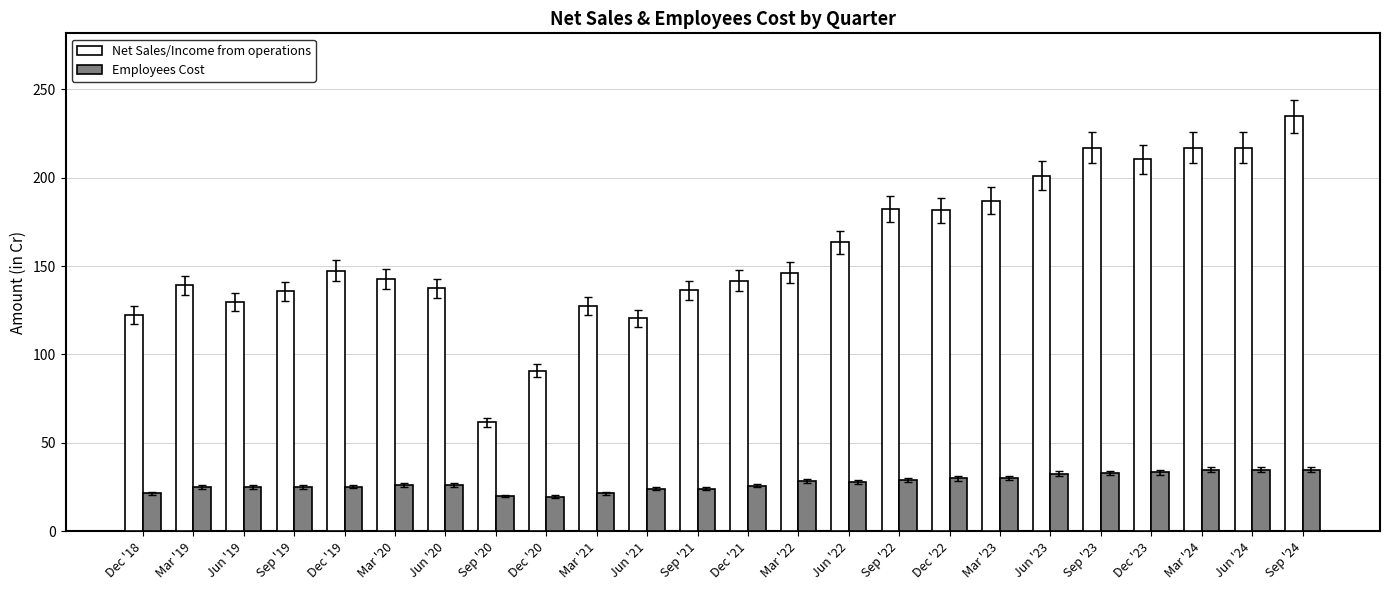

What is the lowest value of the Net Sales/Income from operations series?

61.7